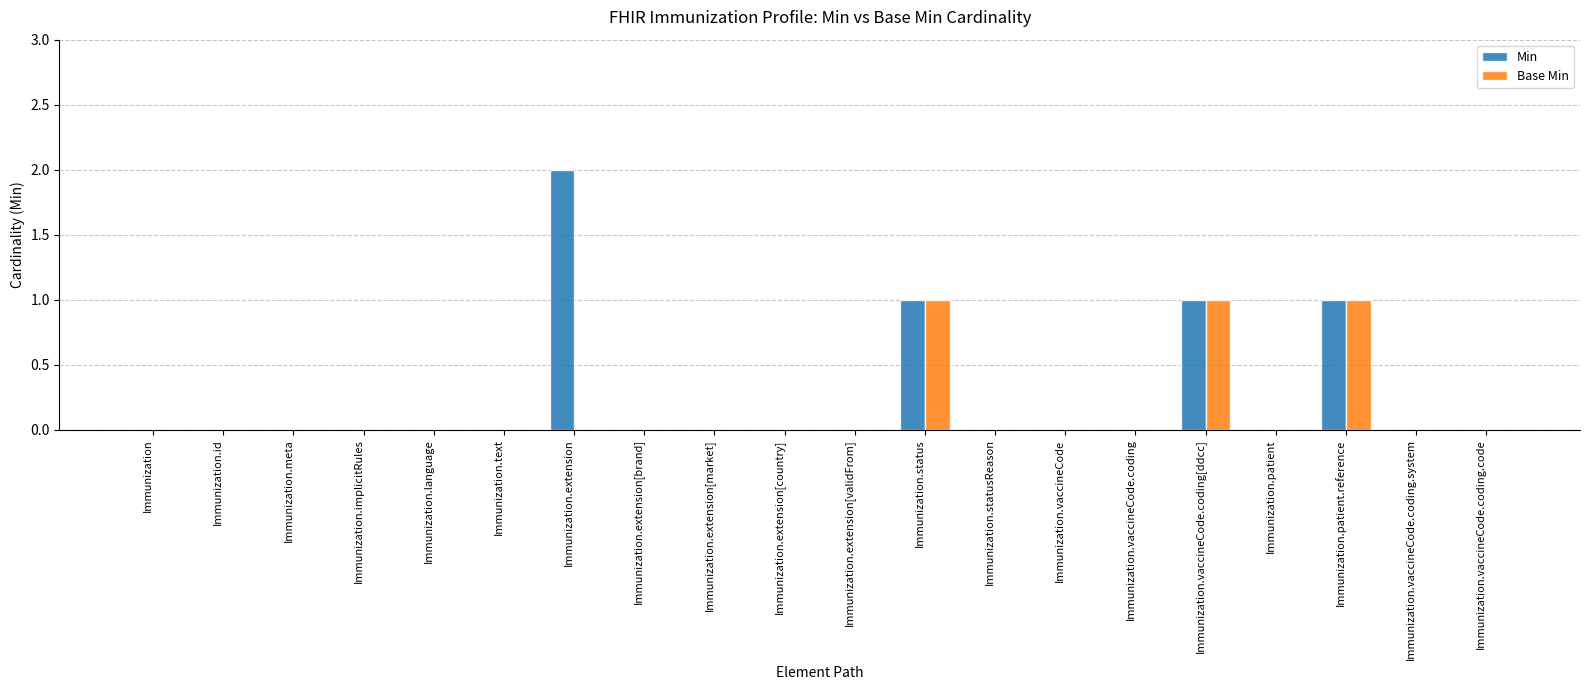

How many groups of bars are there?

20